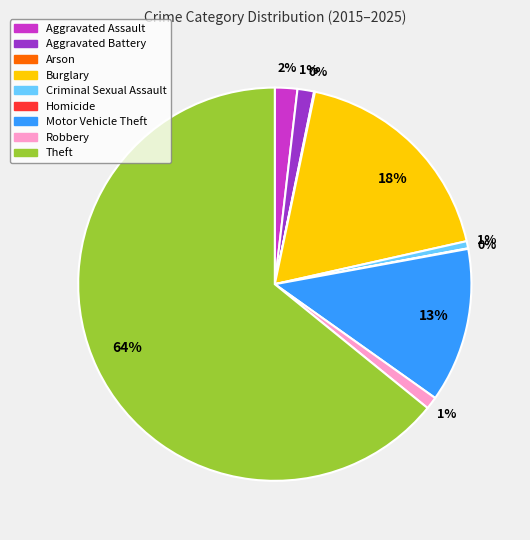

Which slice is the largest?

Theft